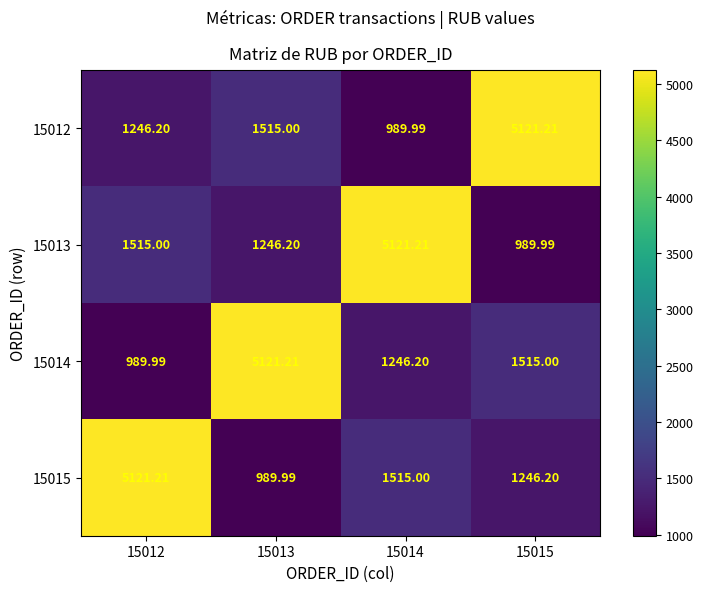

How many series are shown in this chart?

4